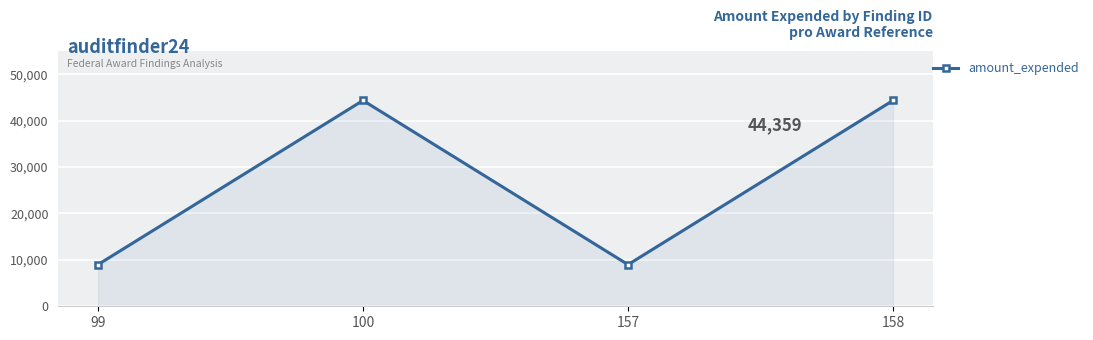

At which category does the data reach its first local valley?

157